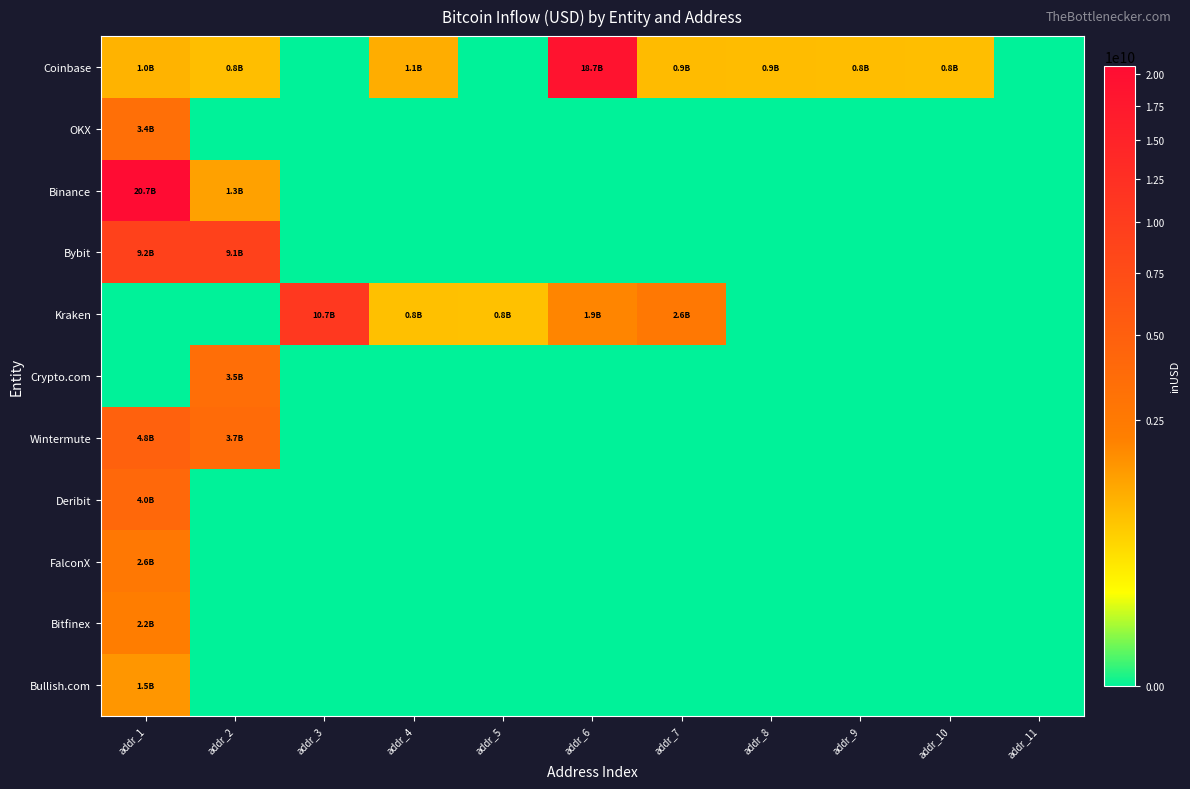

Between addr_3 and addr_2, which is larger?

addr_2